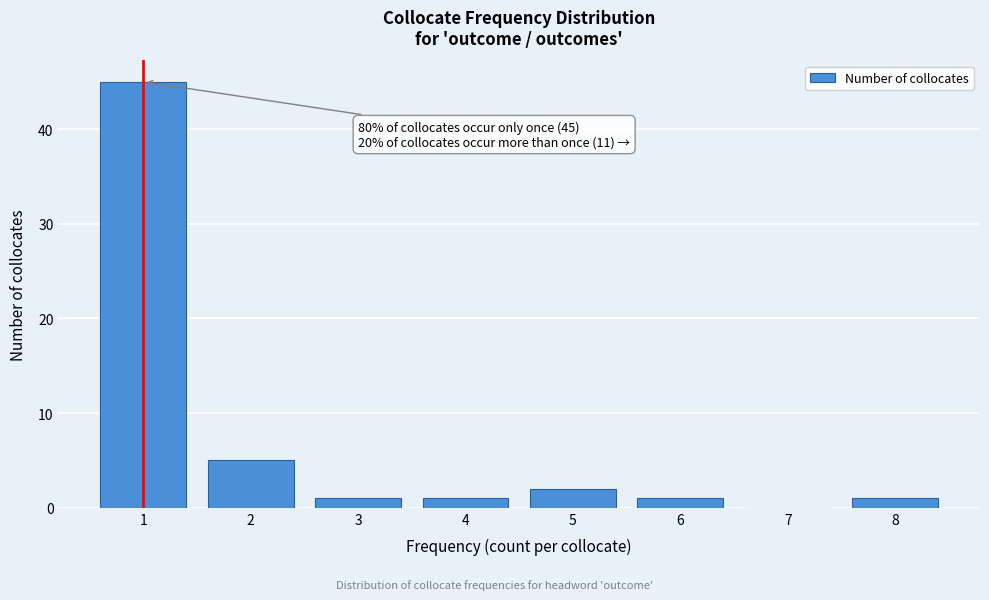

Reading left to right, extract all data points from this chart.

1=45	2=5	3=1	4=1	5=2	6=1	7=0	8=1